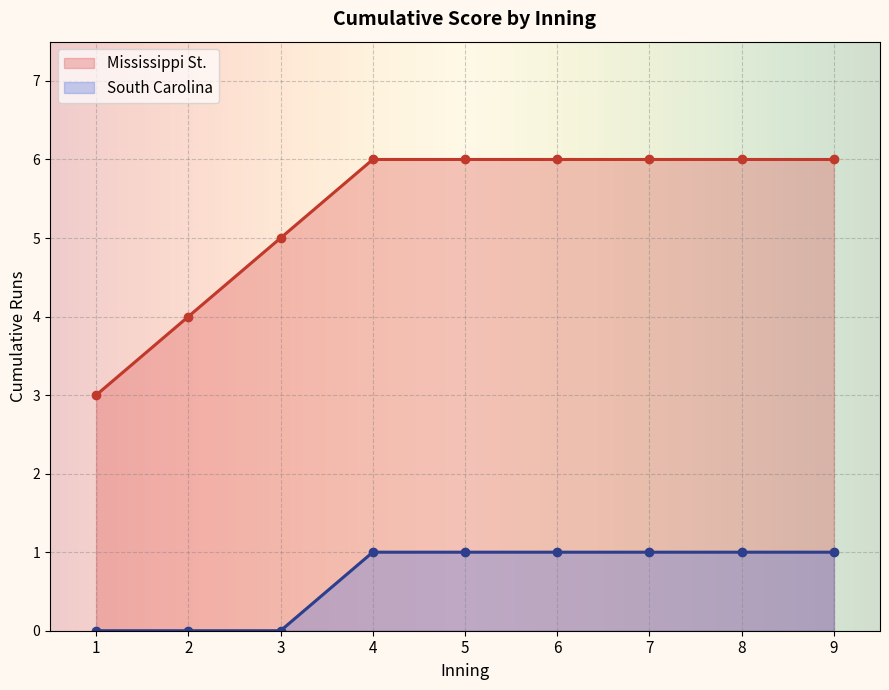

What is the approximate value of Mississippi St. at 8?

6